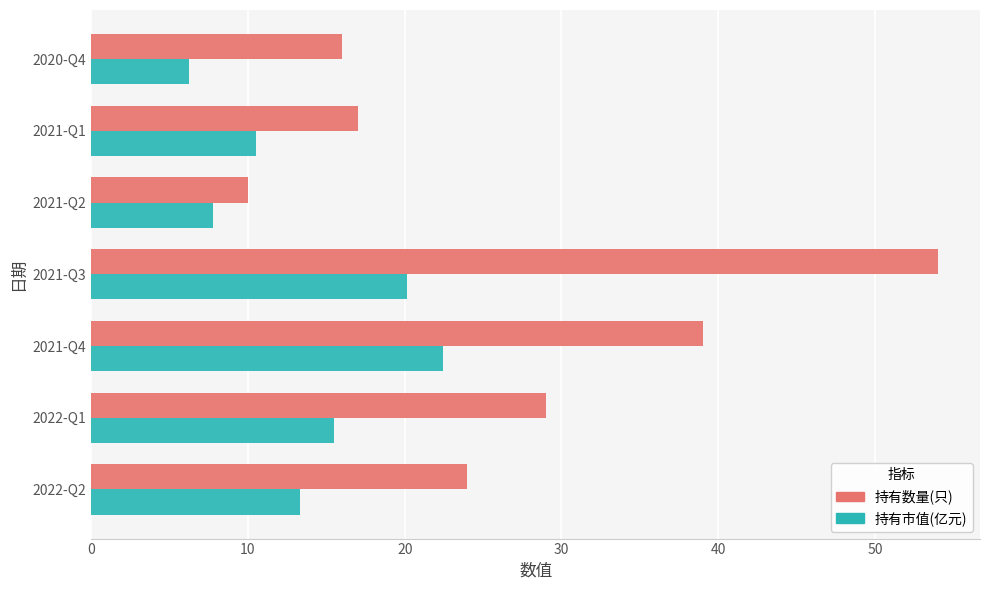

Which series has the widest spread of values?

持有数量(只)